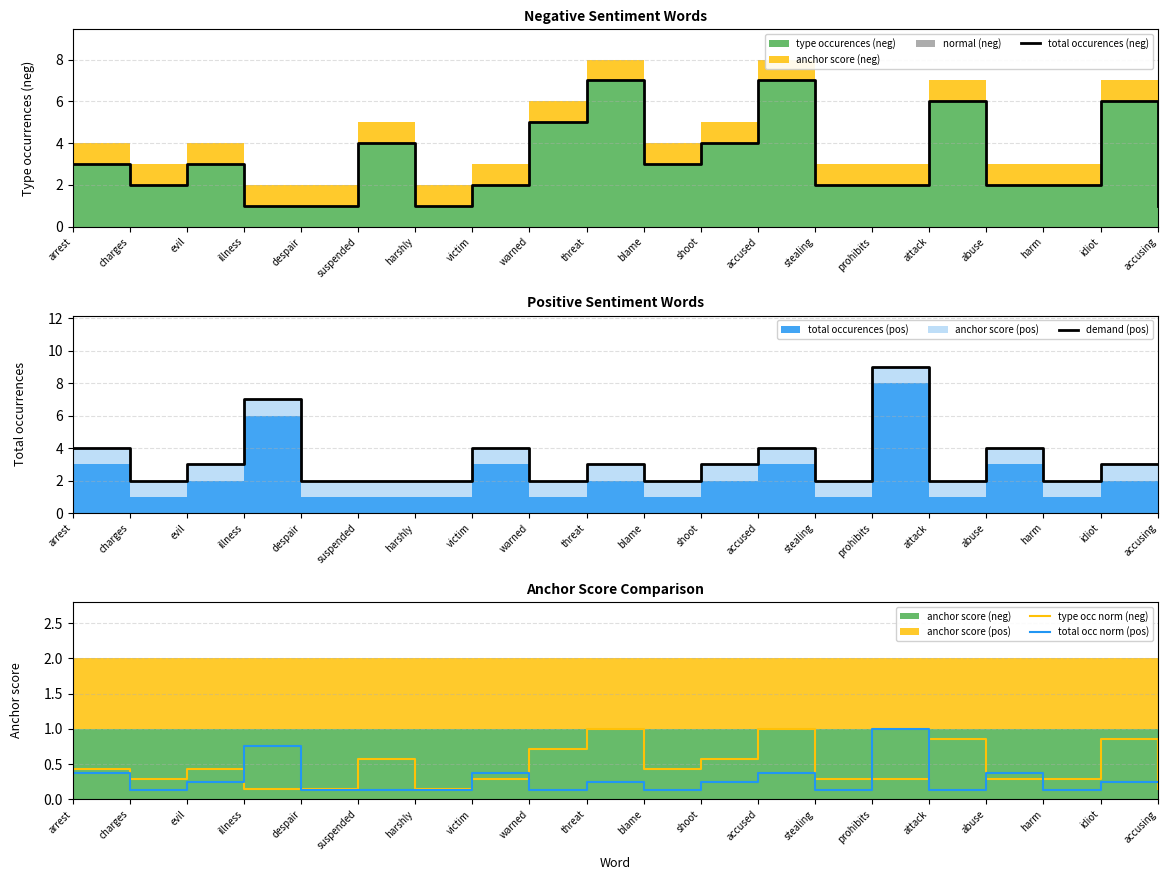

True or false: total occ norm (pos) has a value of 0.4 at victim.

True